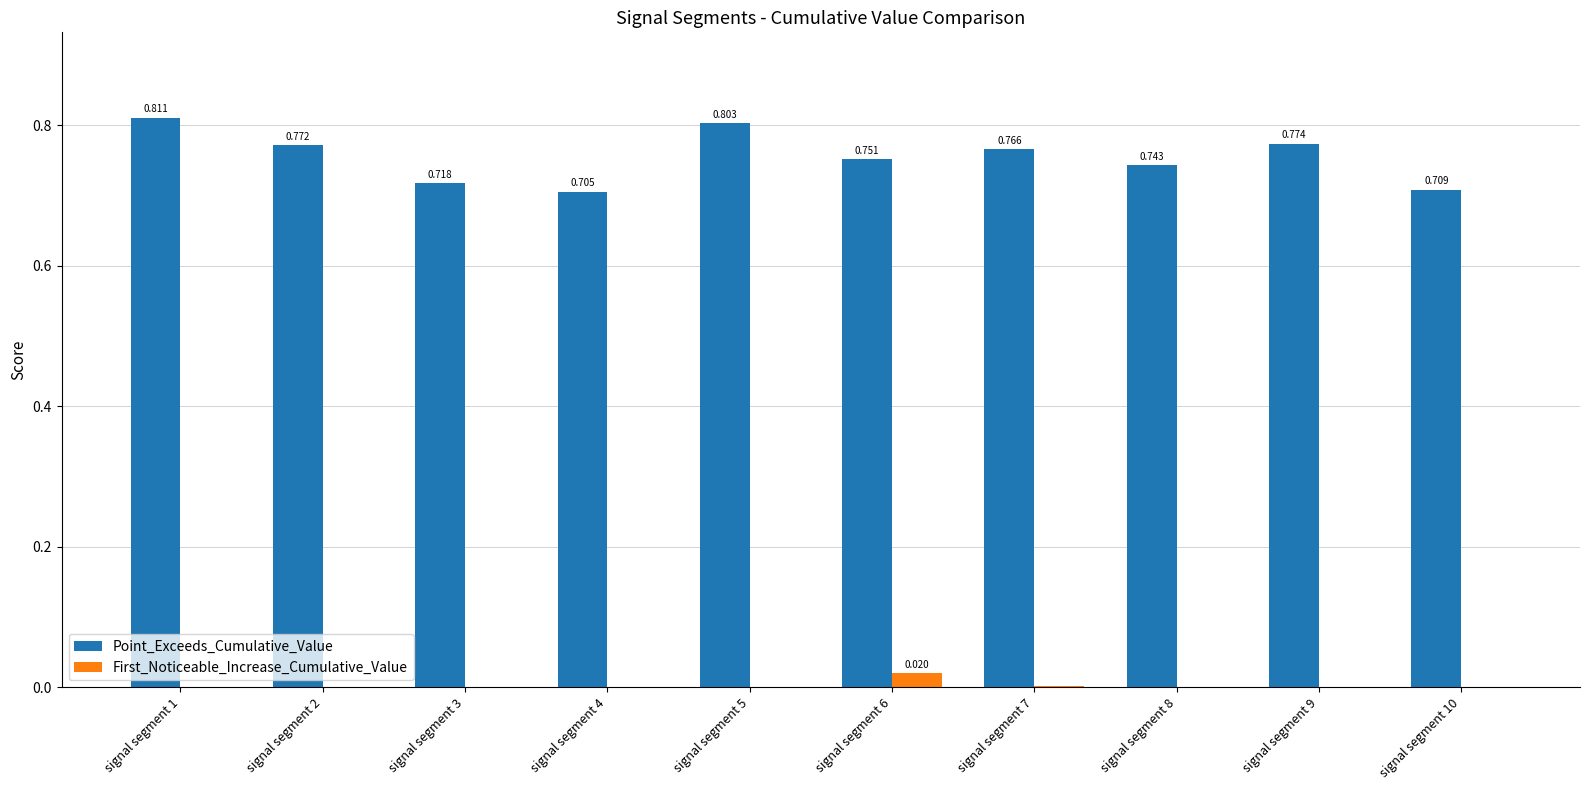

Between signal segment 4 and signal segment 8, which series saw the biggest shift?

Point_Exceeds_Cumulative_Value